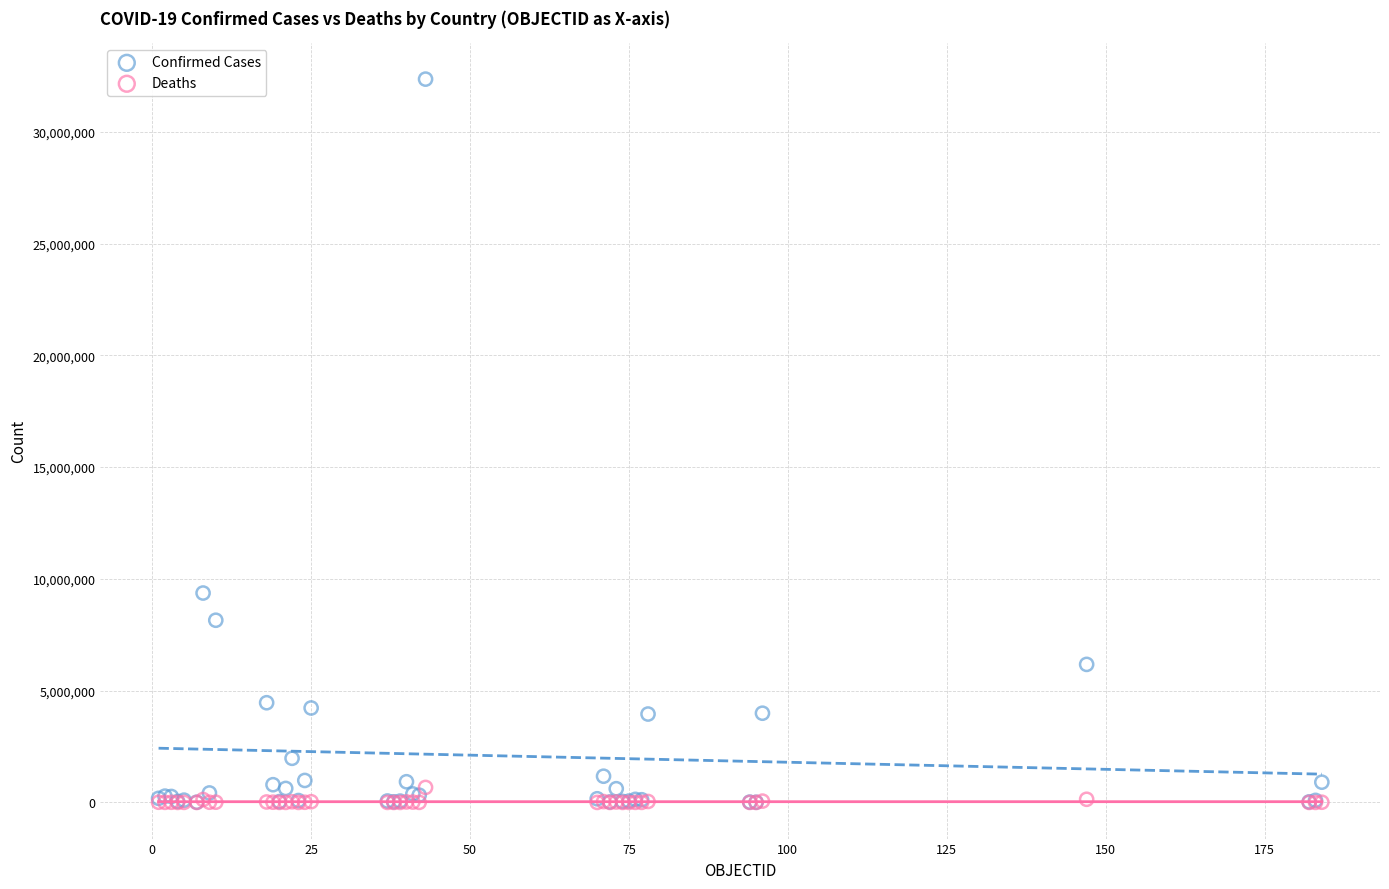

Across all series, what Y value is closest to 16179019?

9367172